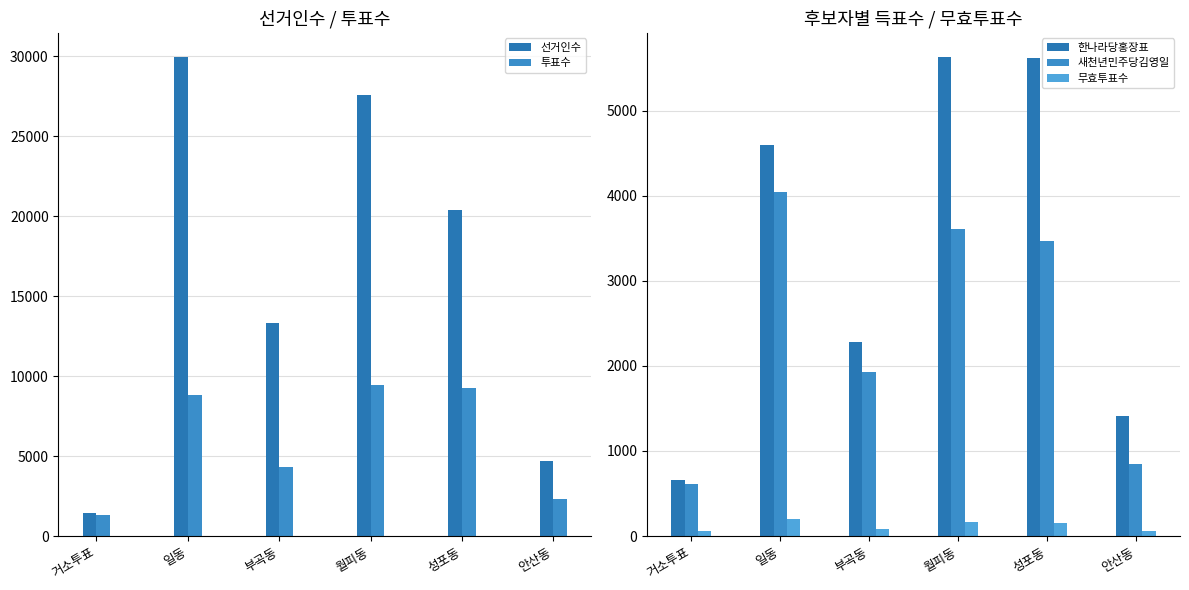

What is the spread (max minus min) of values at 거소투표?

1372